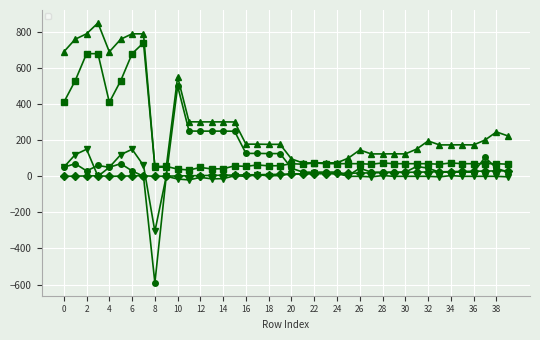

At which category does the chart reach its peak across all series?

3